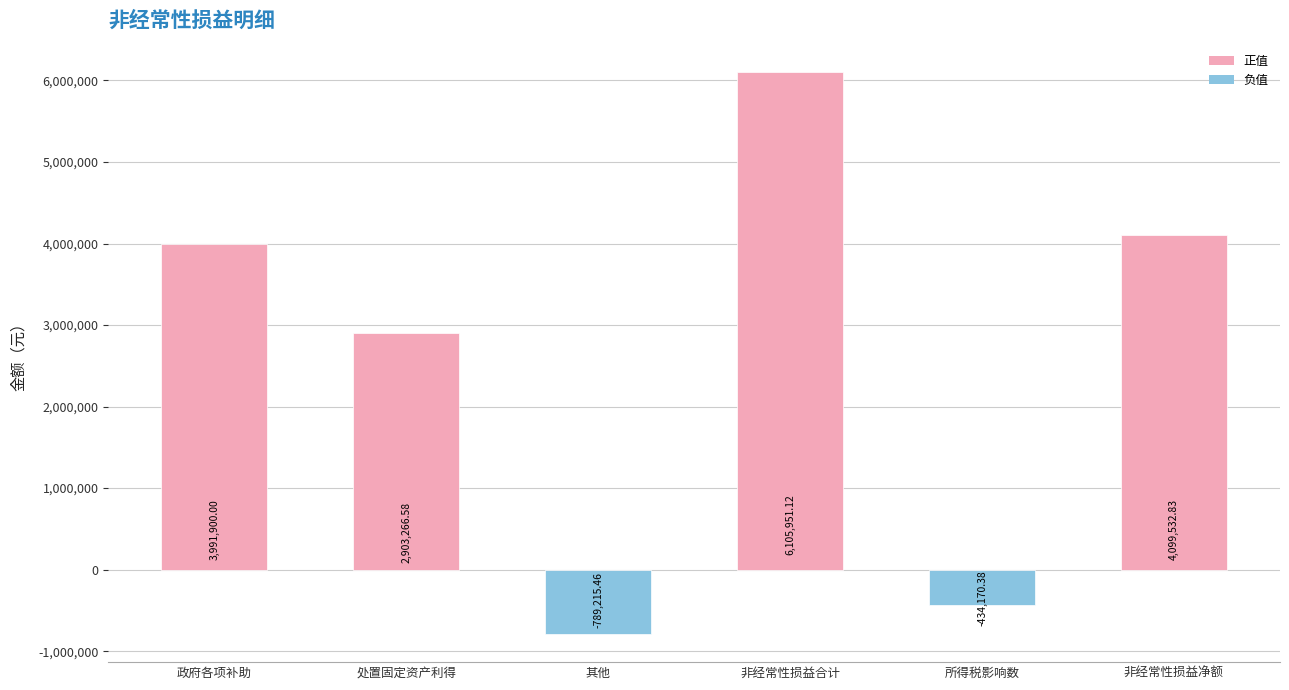

Rank the categories by value from lowest to highest.

其他, 所得税影响数, 处置固定资产利得, 政府各项补助, 非经常性损益净额, 非经常性损益合计